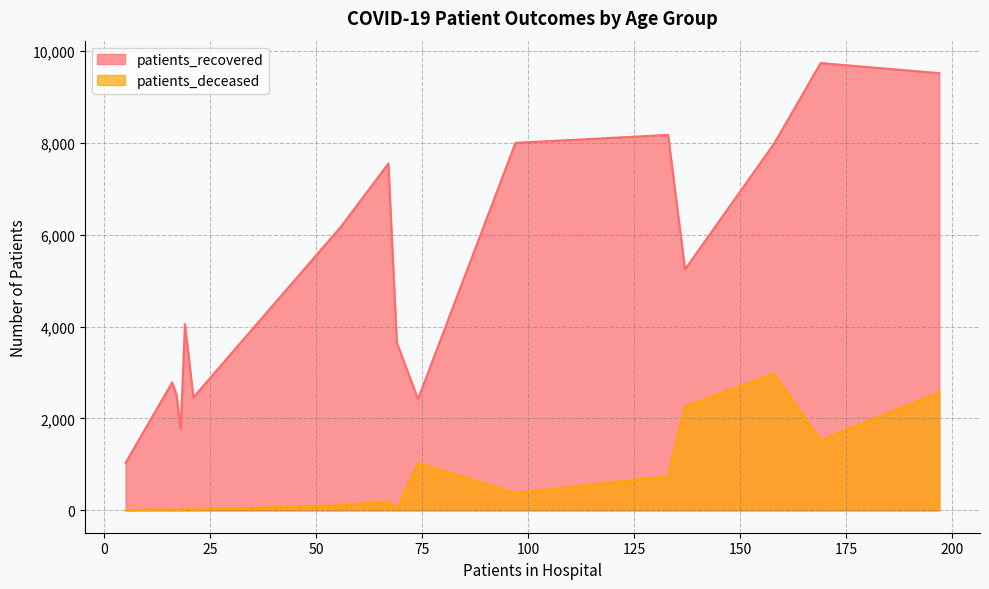

Which series has the largest range (max minus min)?

patients_recovered